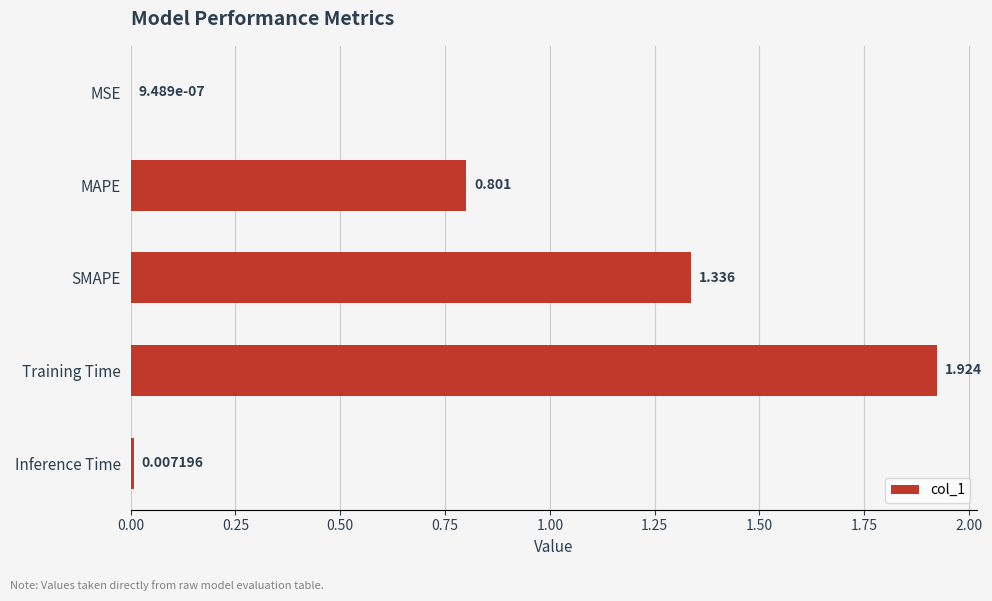

Which label corresponds to the largest value in the chart?

Training Time